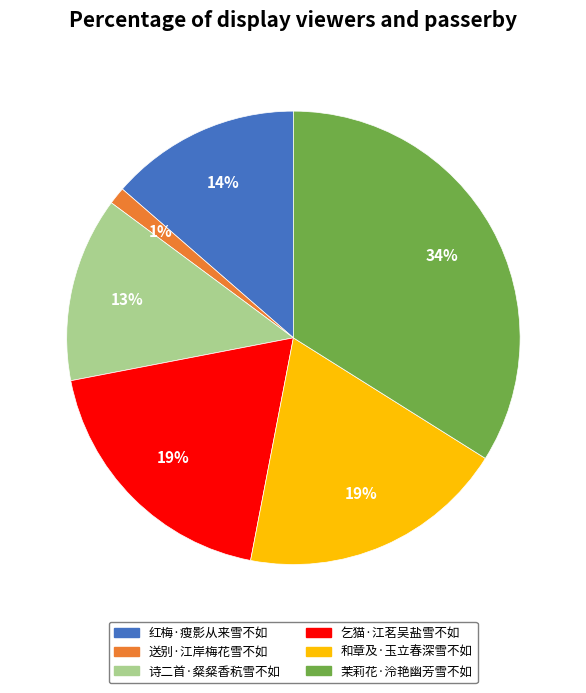

Count the number of slices in the pie.

6